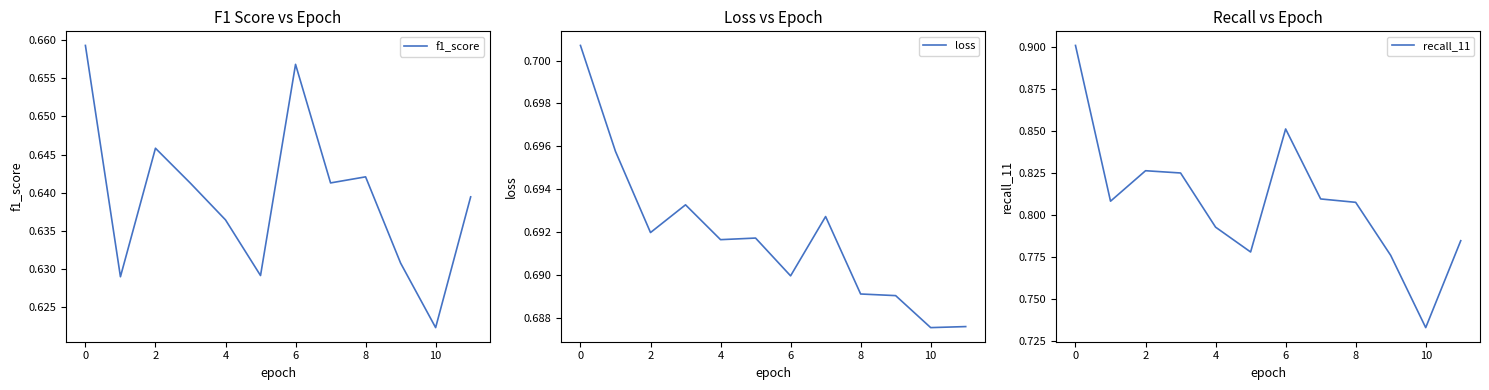

Where is f1_score nearest to the value 0?

10